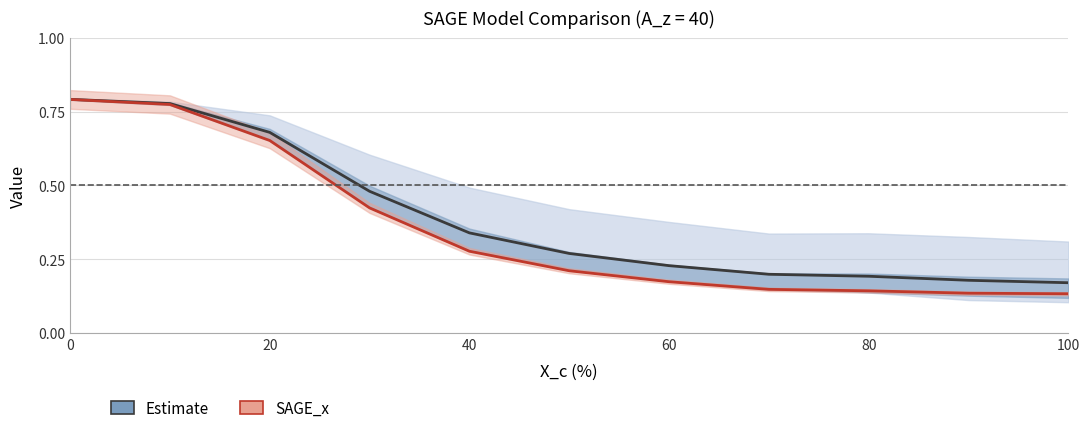

True or false: SAGE_x and Estimate (SAGE_z mean) cross at least once.

False